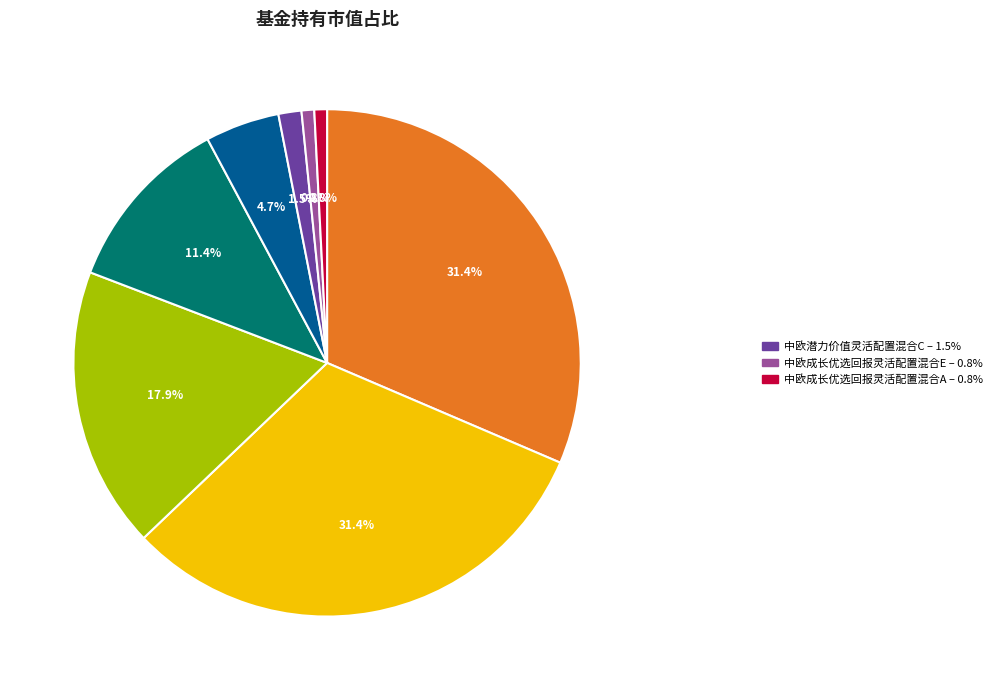

Is there a majority slice in this chart?

No